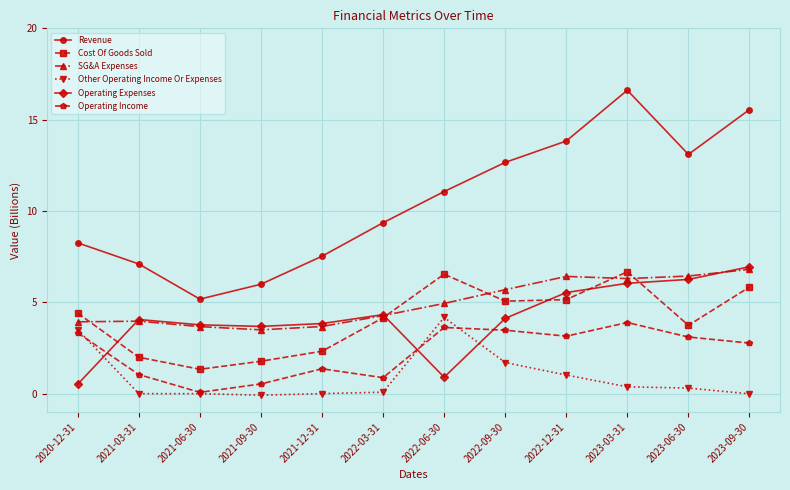

True or false: Other Operating Income Or Expenses has a value of 0.1 at 2022-03-31.

True